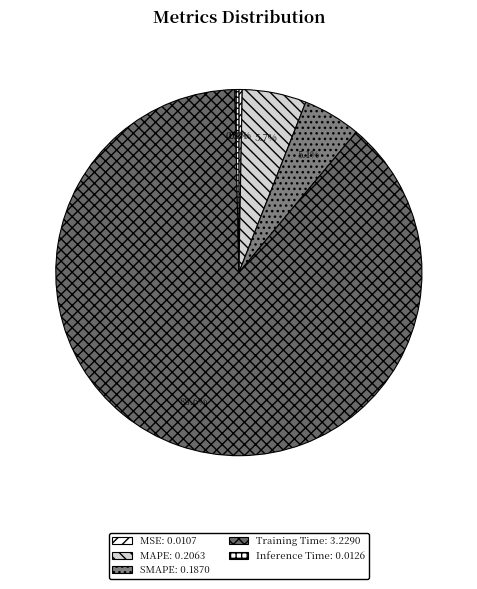

Which has a higher value, MSE or MAPE?

MAPE